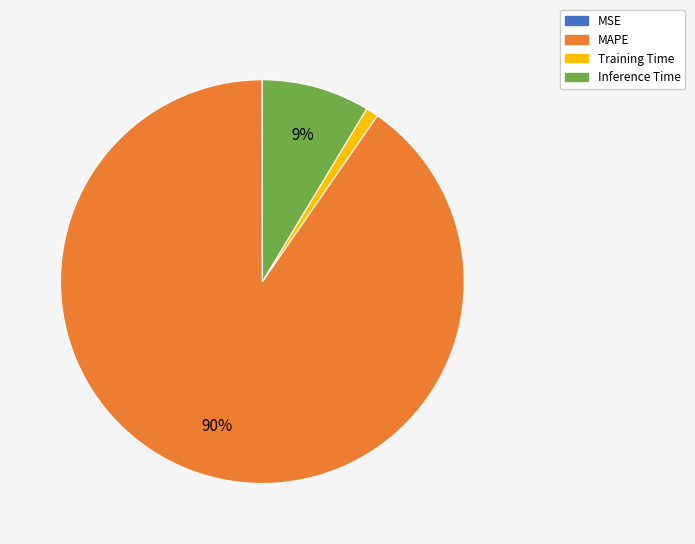

Which slice is the largest?

MAPE